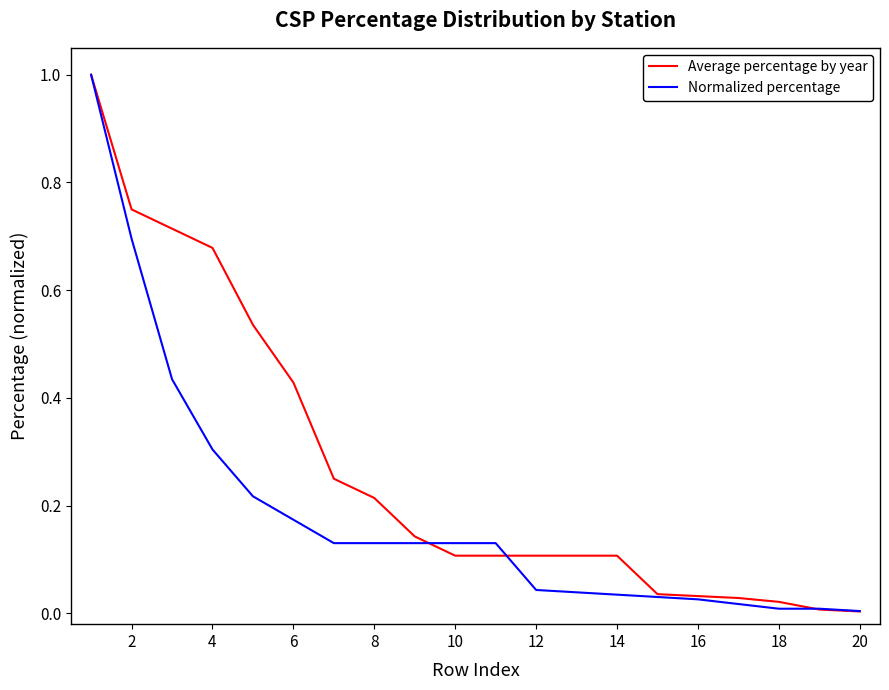

List the series in order of their overall mean, highest first.

Average percentage by year, Normalized percentage